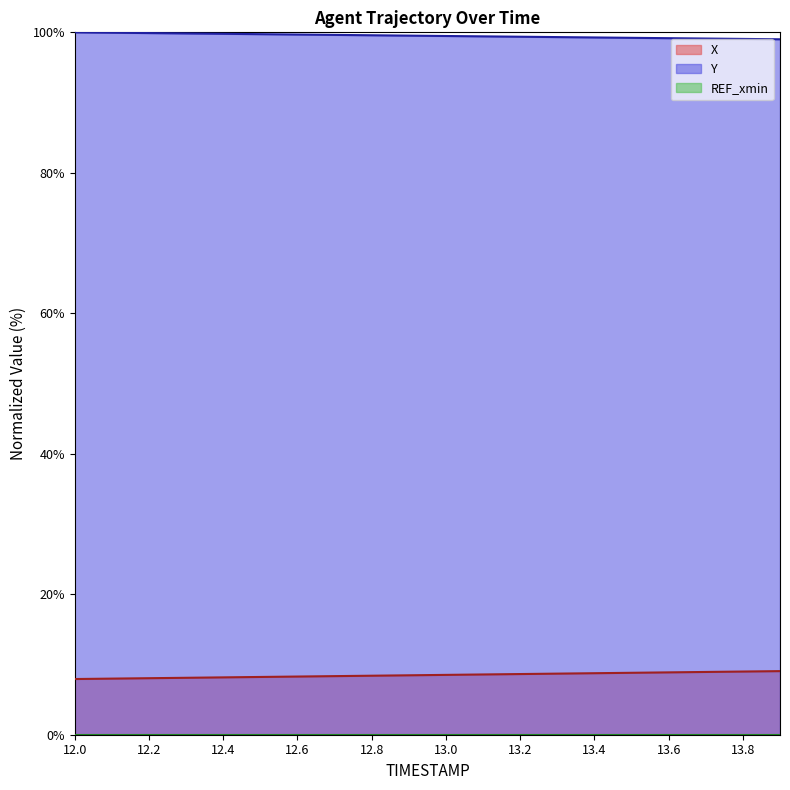

What position from the right is 13.2?

8